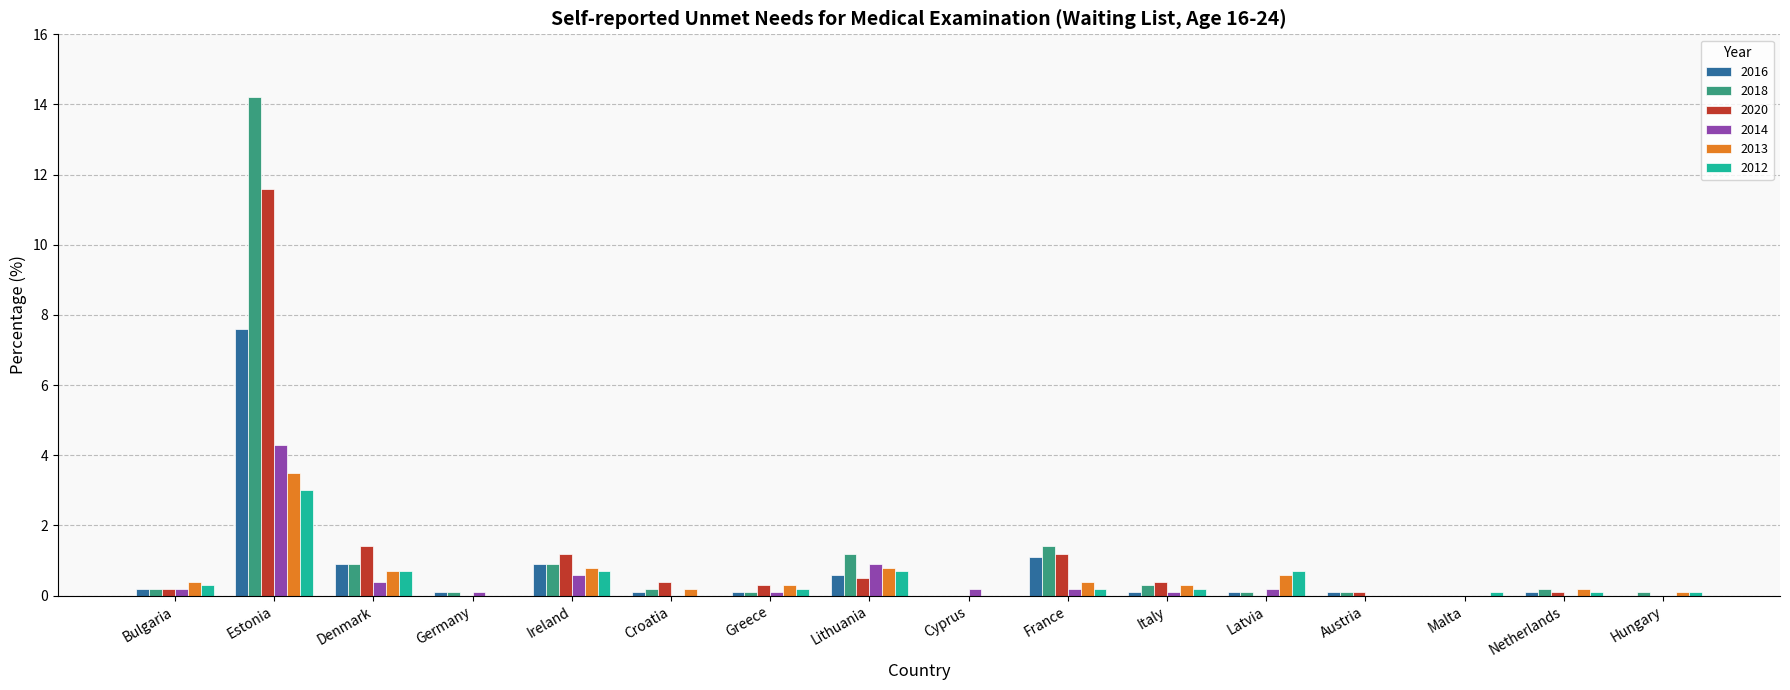

Is the value of 2012 at Bulgaria greater than the value of 2016 at Denmark?

No